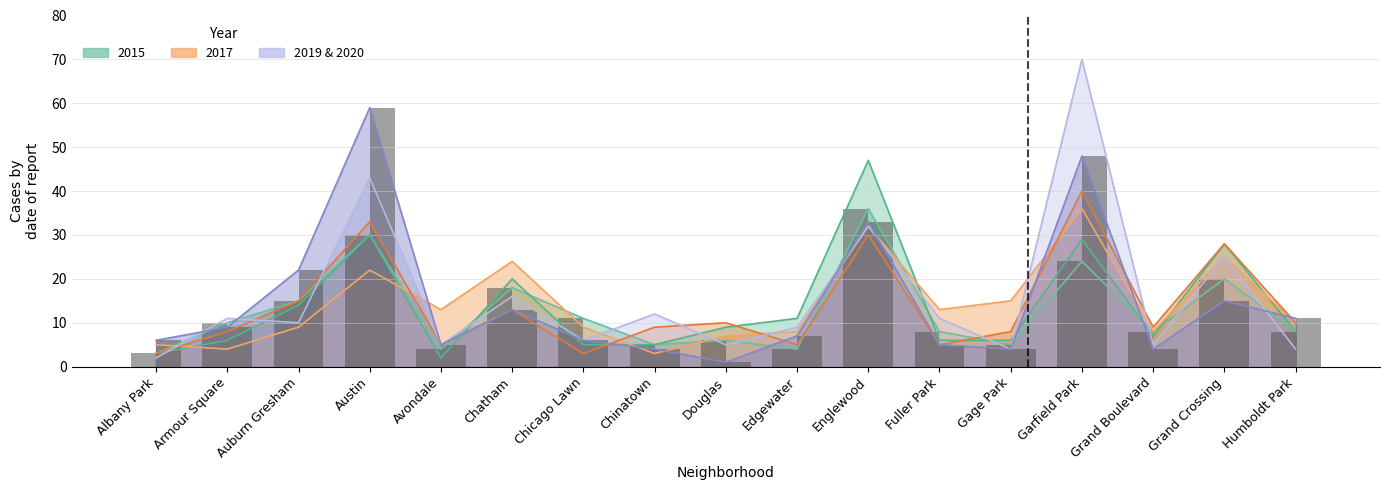

What is the sum of all 2019 values?

270